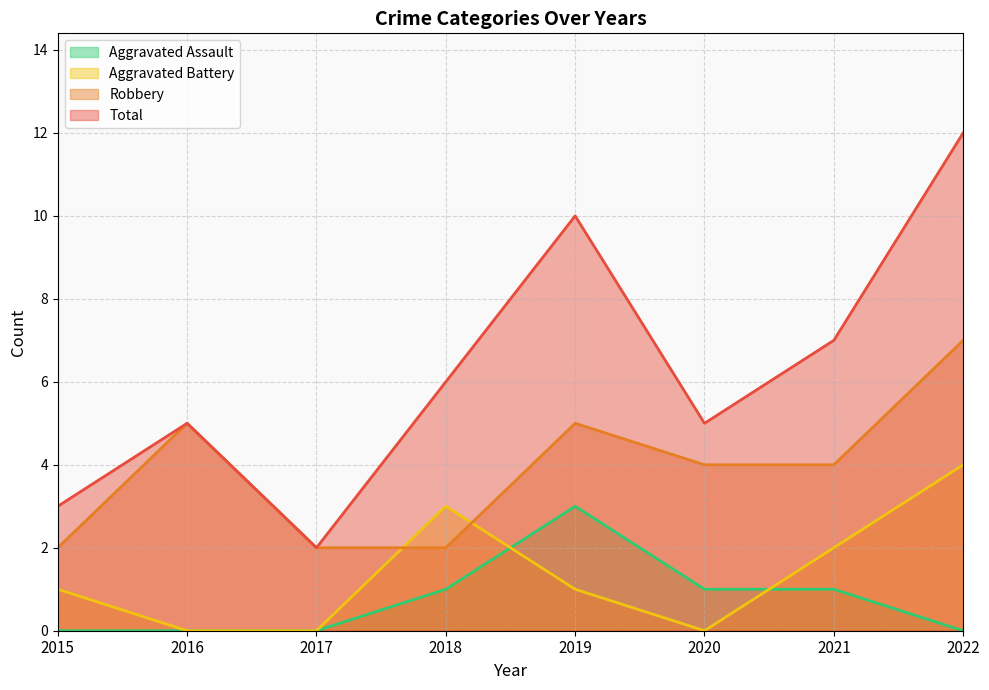

The value of Robbery at 2021 is 2. True or false?

False